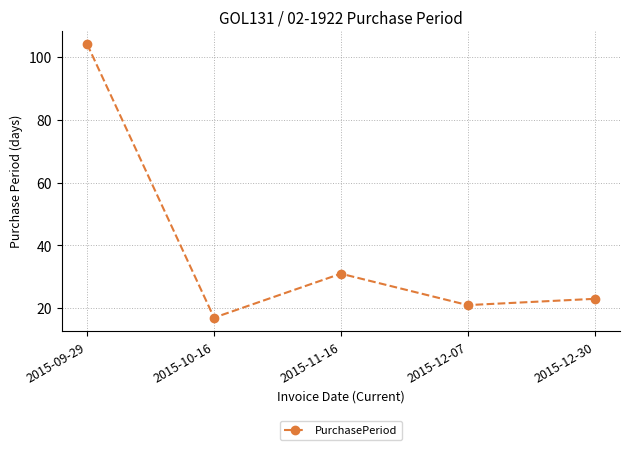

Rank the categories by value from lowest to highest.

2015-10-16, 2015-12-07, 2015-12-30, 2015-11-16, 2015-09-29